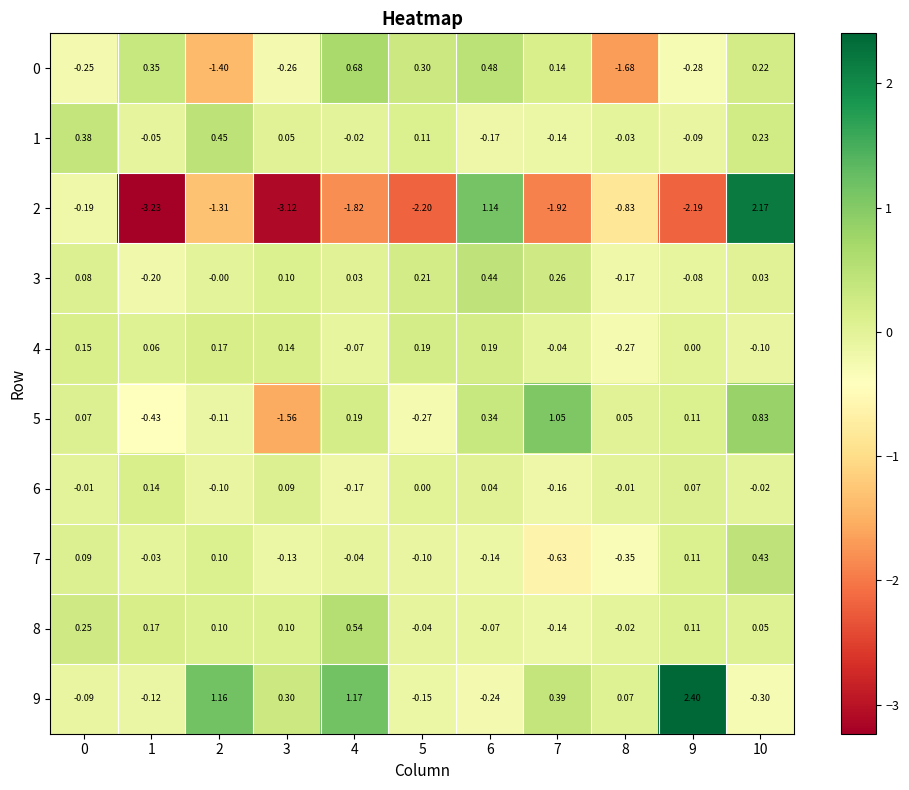

Is the value of 1 at 6 greater than the value of 0 at 8?

Yes